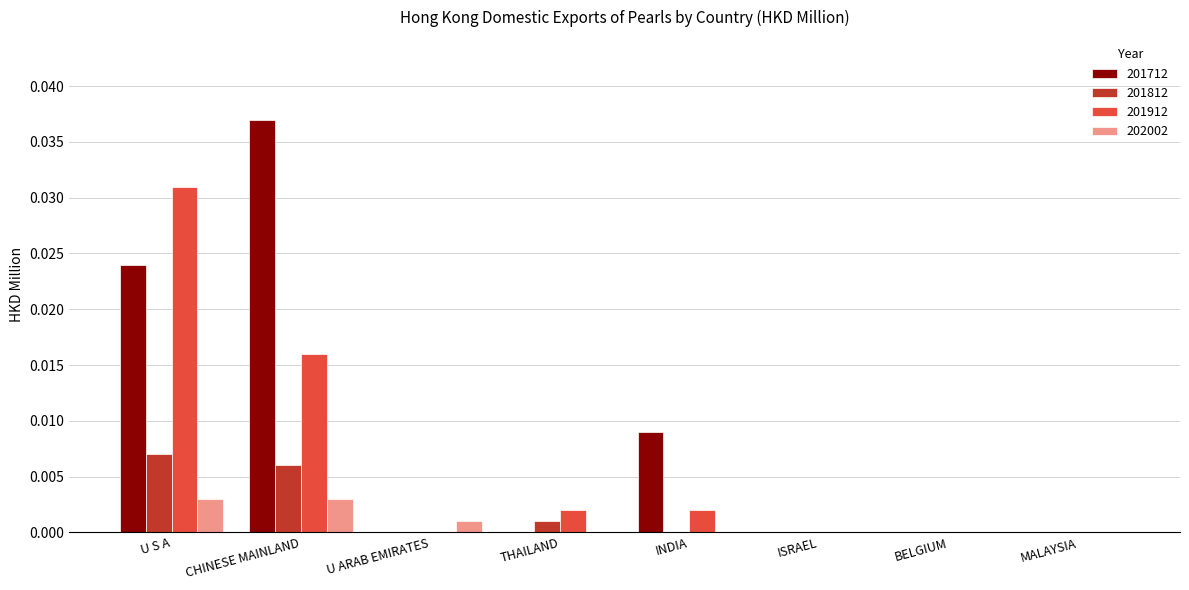

The 201712 series shows 0.0 at THAILAND. True or false?

True